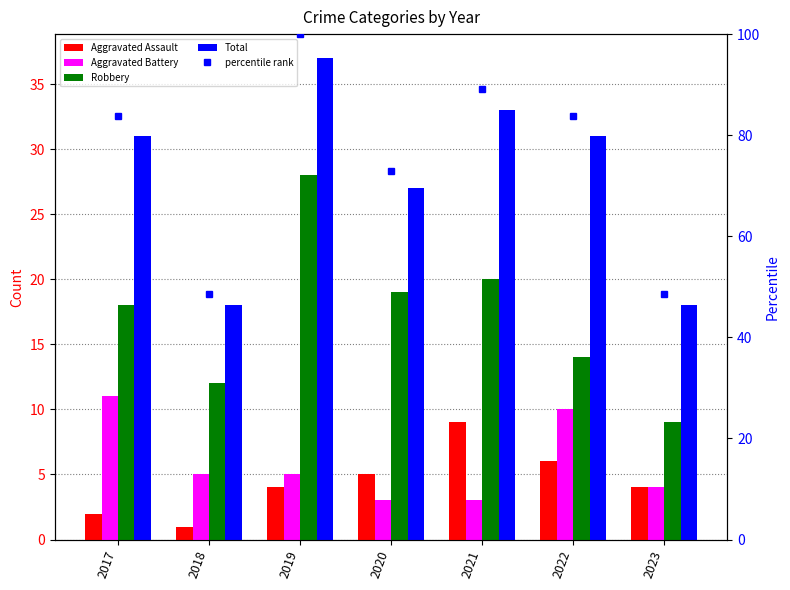

The value of Robbery at 2023 is 3.6. True or false?

False